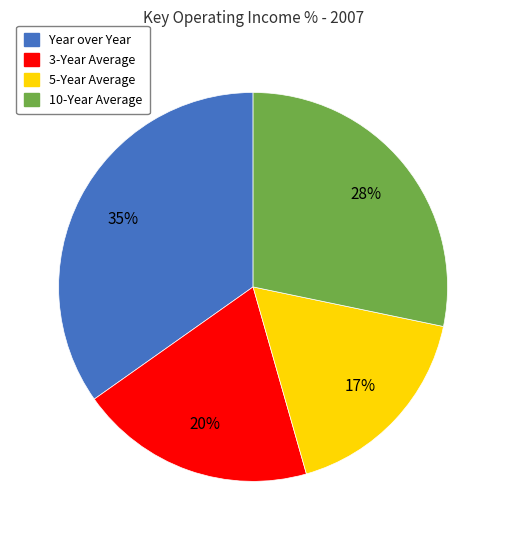

What is the largest slice in the pie chart?

Year over Year